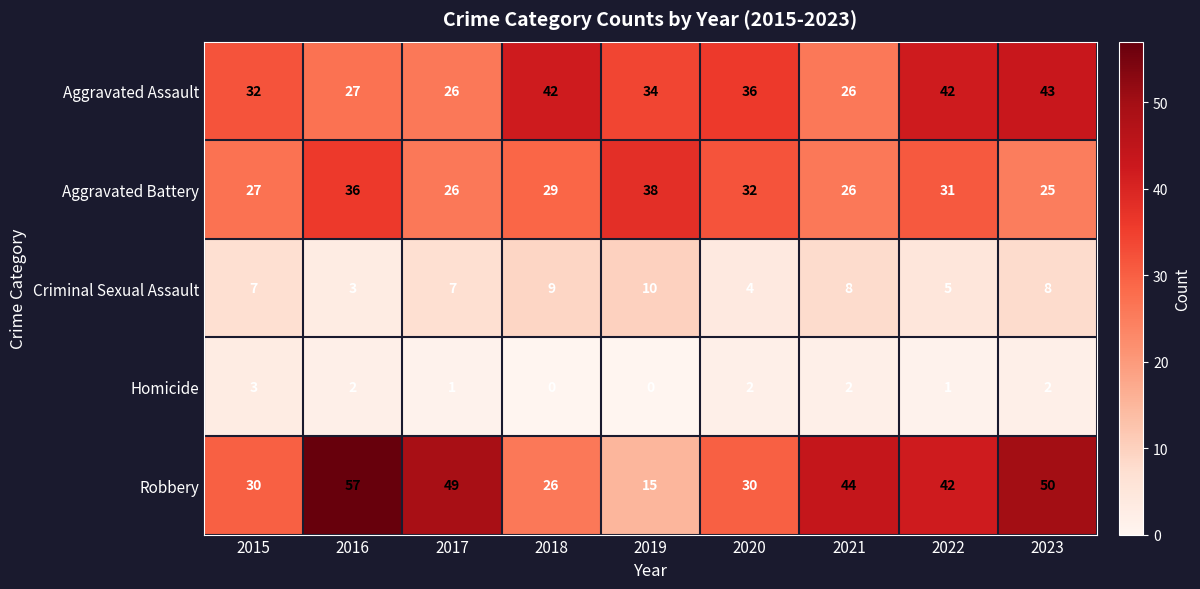

What is the spread (max minus min) of values at 2023?

48